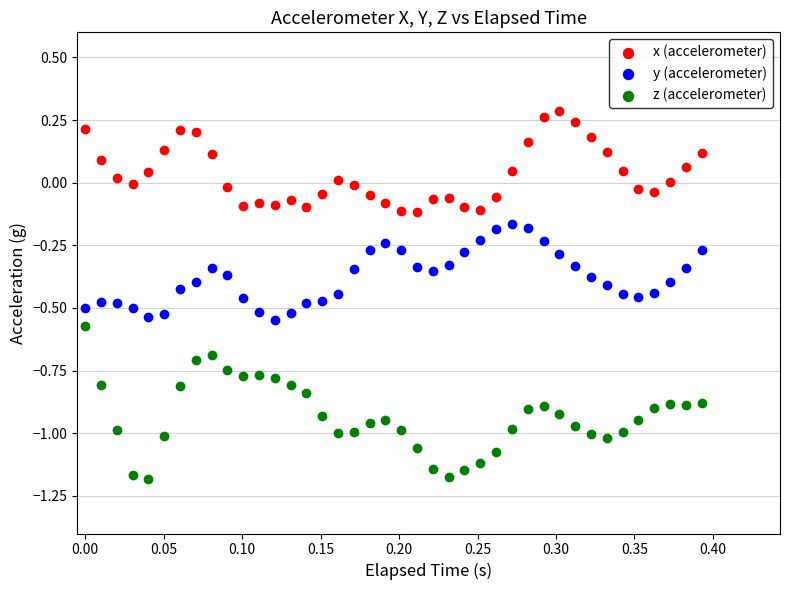

What are all the series names shown in the legend?

x (accelerometer), y (accelerometer), z (accelerometer)